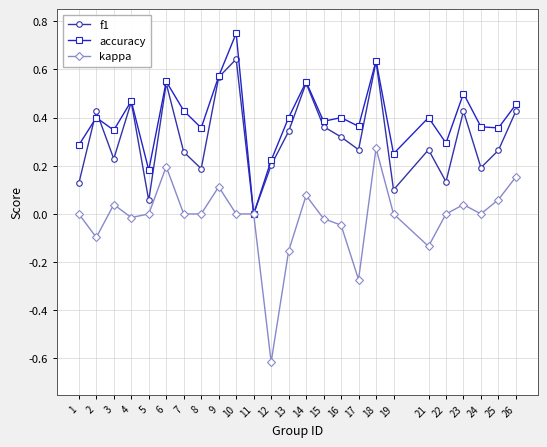

The value of f1 at 17 is 0.4. True or false?

False